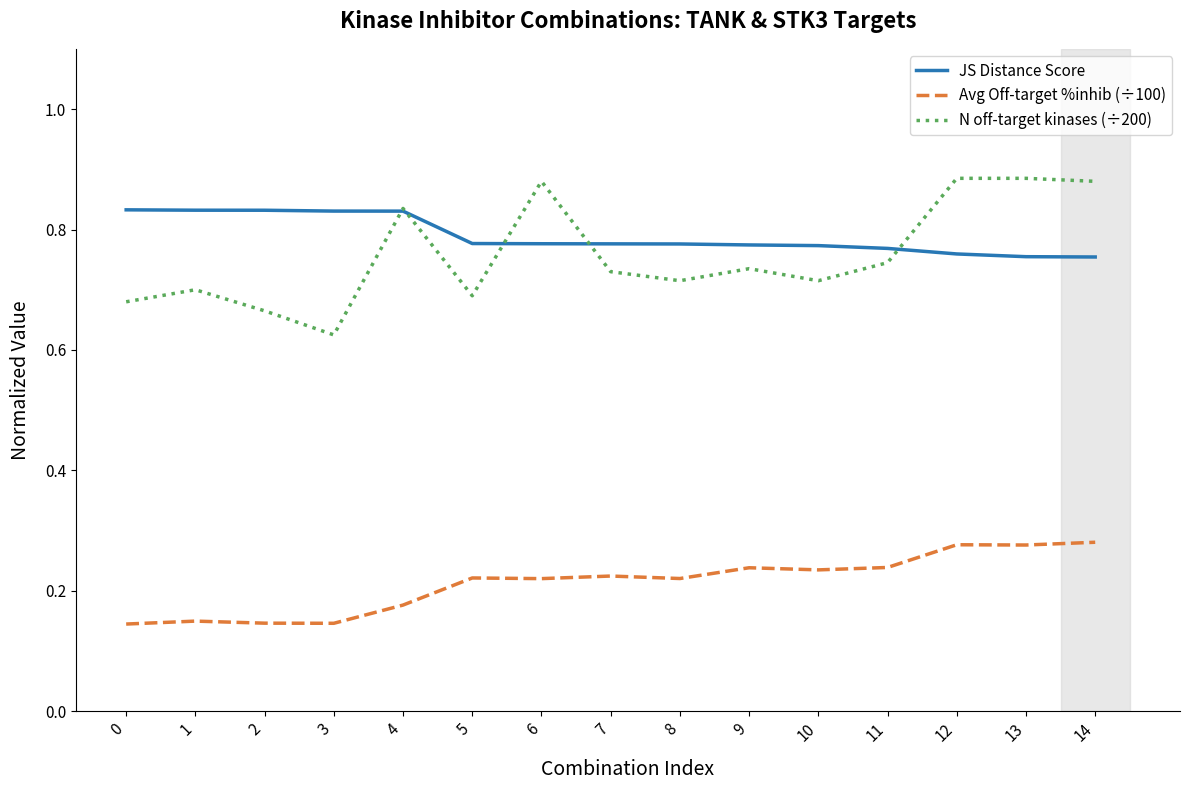

Which series has the largest total across all categories?

JS Distance Score